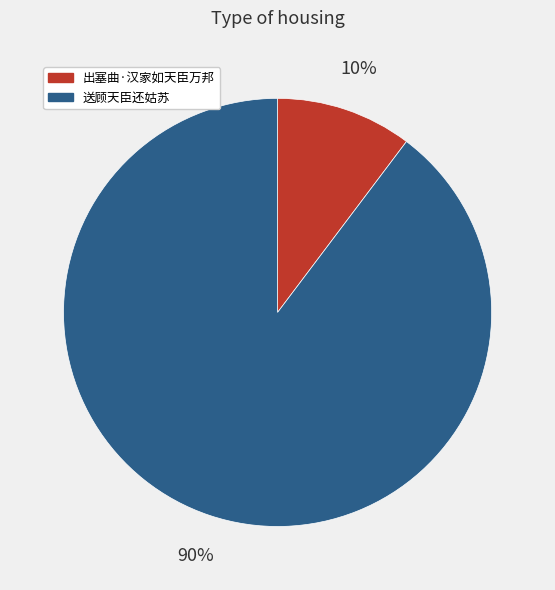

Which category accounts for the majority?

送顾天臣还姑苏